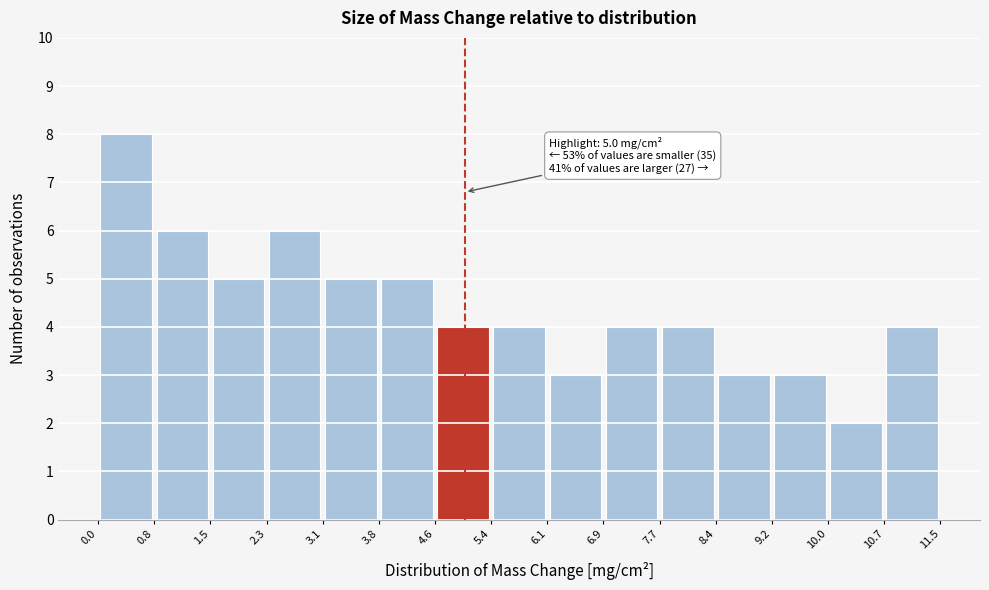

Over which range of the x-axis is the bar tallest?

0.0 to 0.8